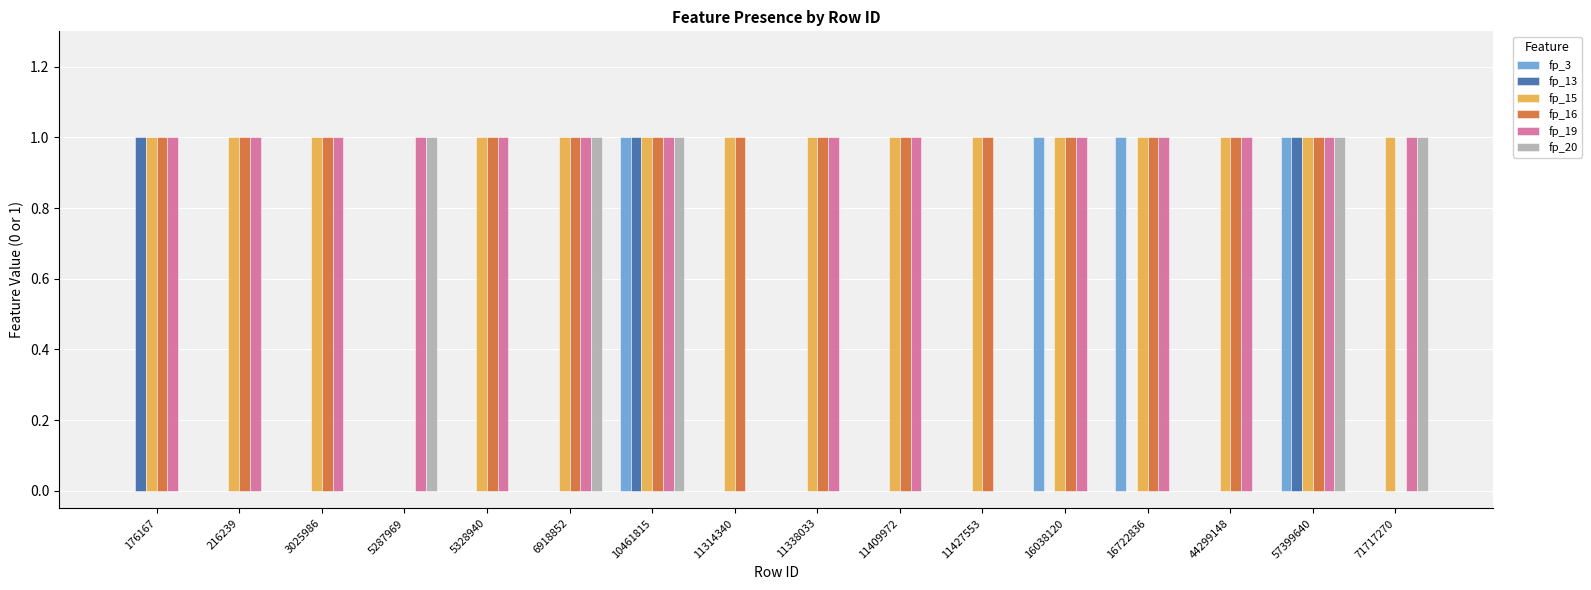

Which series has the largest total across all categories?

fp_15